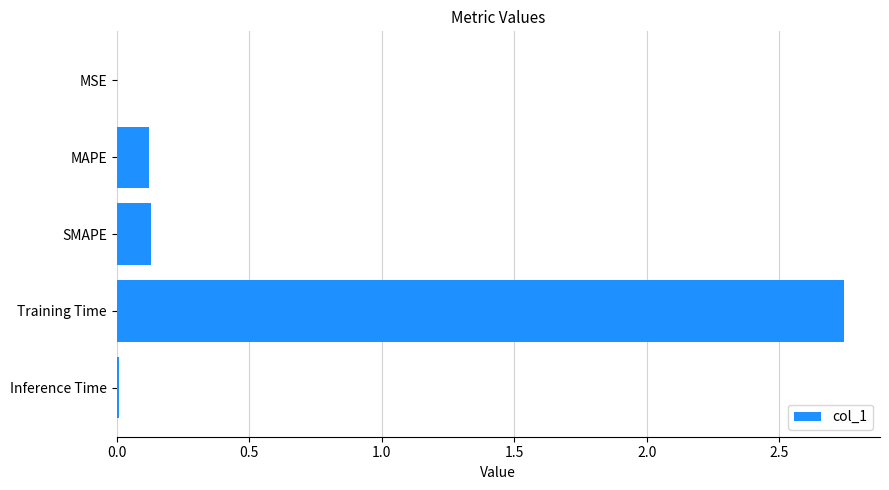

What is the sum of all values?

3.0